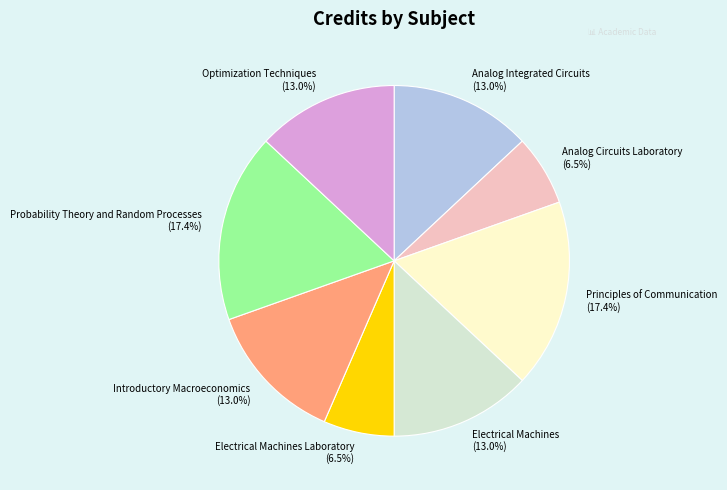

Combined, do Analog Circuits Laboratory and Electrical Machines account for over 50%?

No